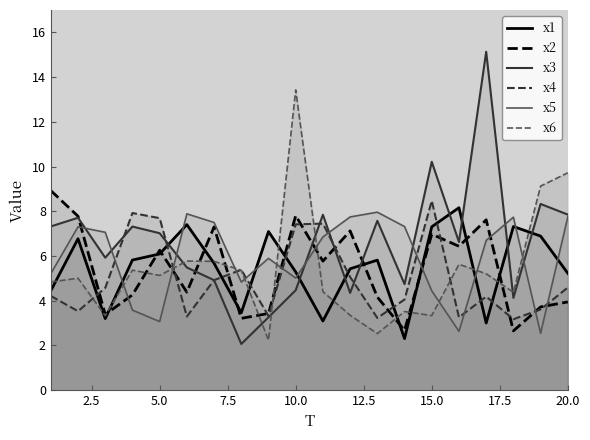

What is the minimum value for x3?

2.1